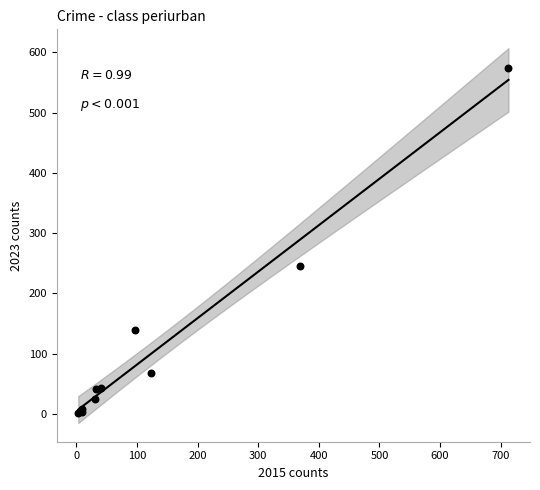

What Y value in the scatter plot is closest to 288?

245